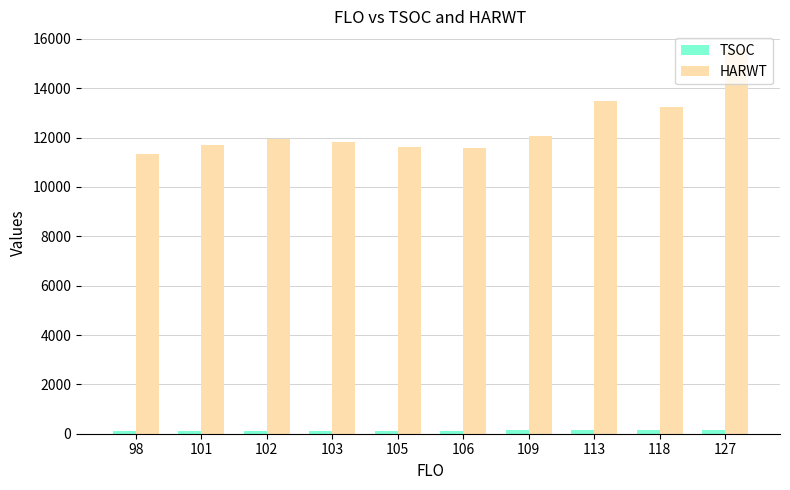

Which series has the largest range (max minus min)?

HARWT